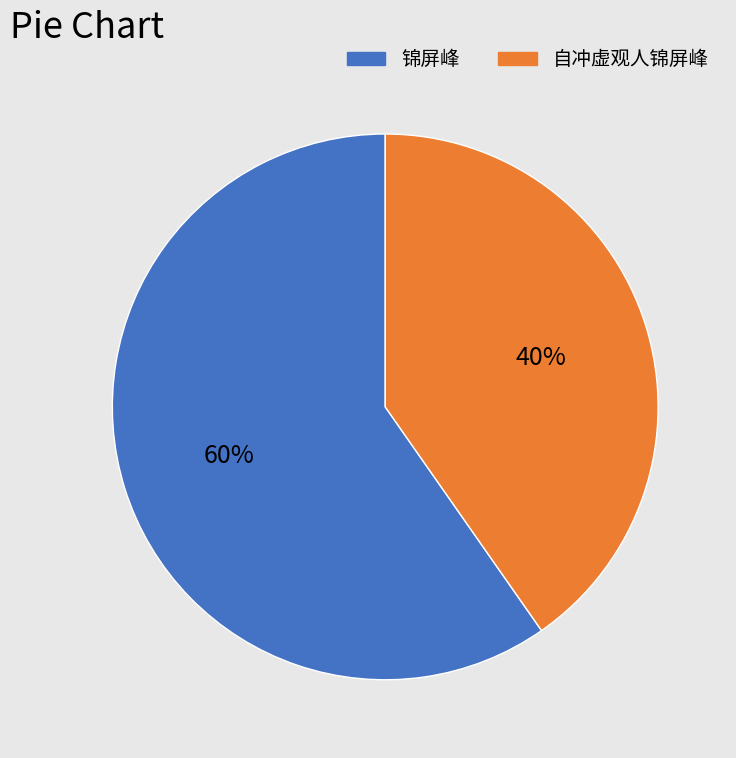

True or false: 自冲虚观人锦屏峰 accounts for 46% of the total.

False